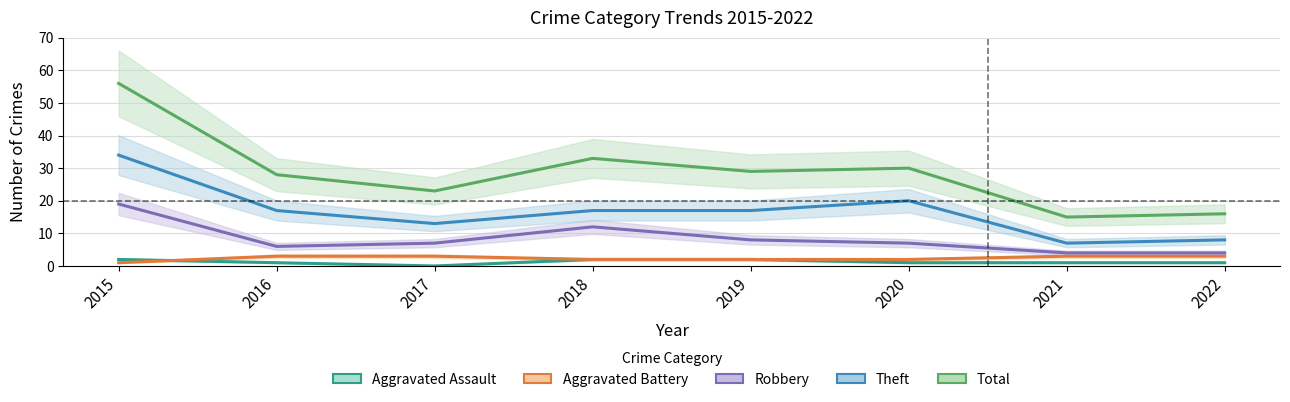

The Total series shows 30 at 2020. True or false?

True